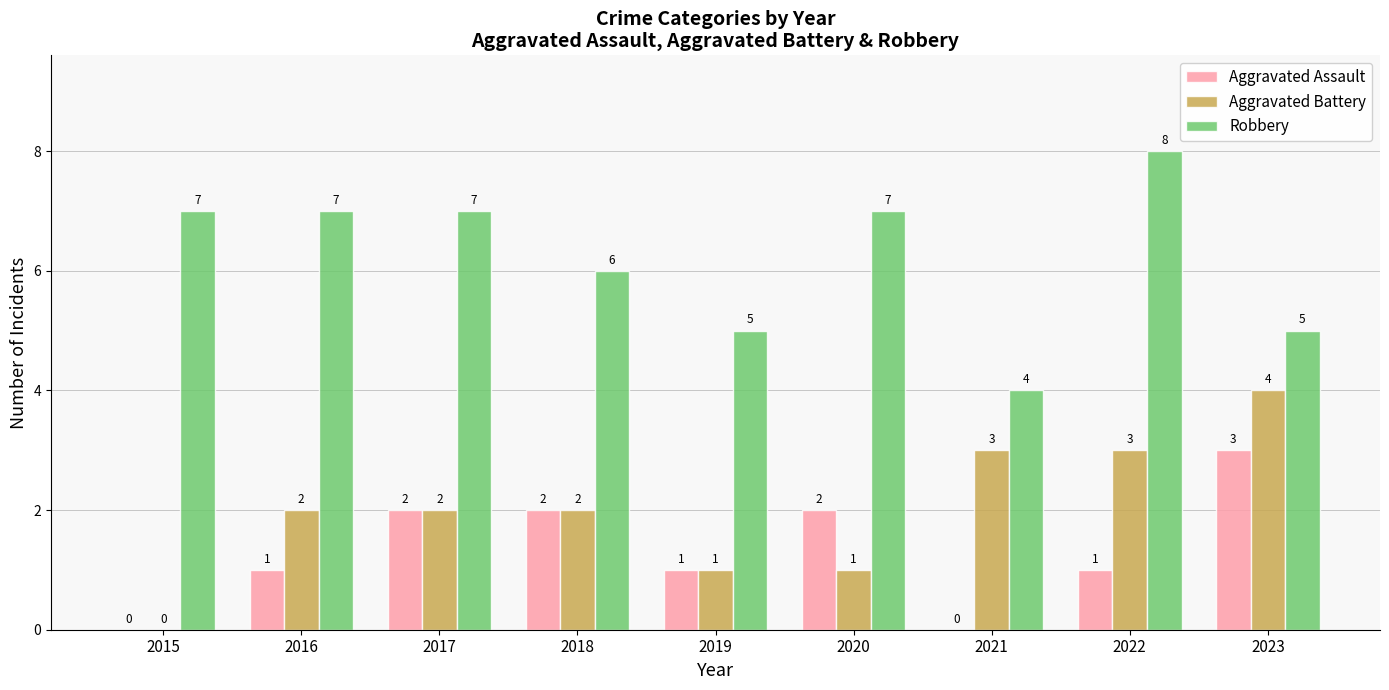

How many Aggravated Battery values are between 1 and 3?

7